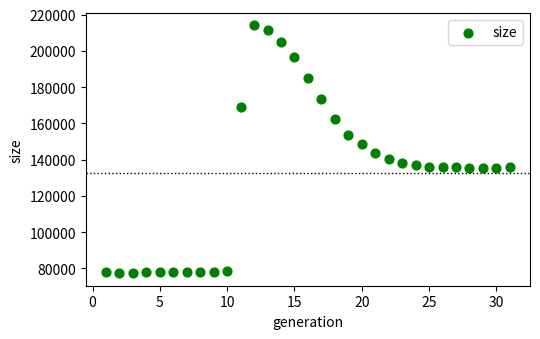

What is the range of X values (max minus min)?

30